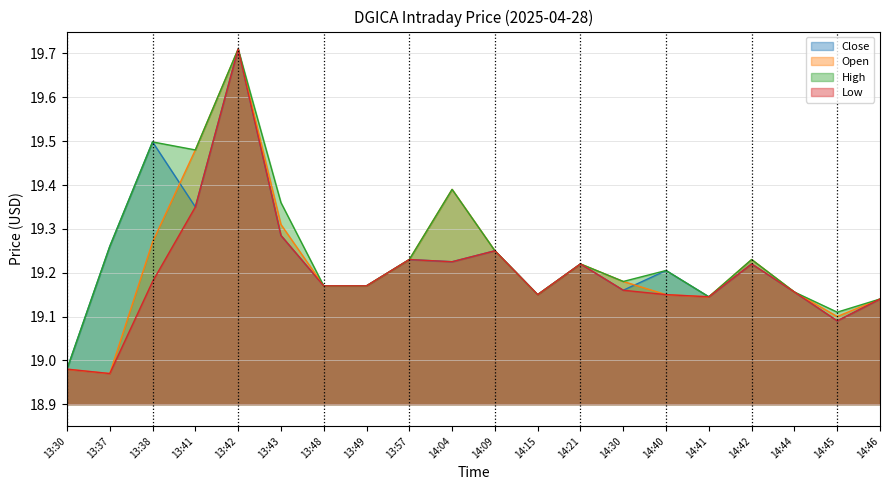

In High, how many points are higher than both neighbors (excluding endpoints)?

6